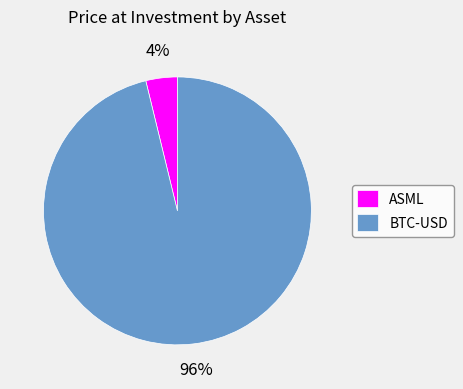

To the nearest percent, what is the average slice percentage?

50%